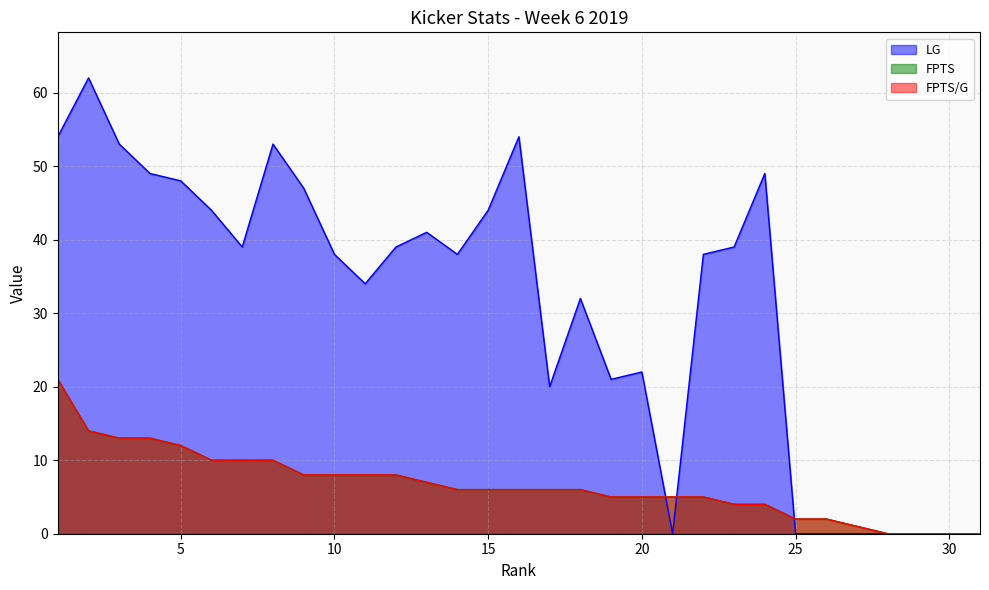

Between which two adjacent categories do FPTS and LG first intersect?

20 and 21